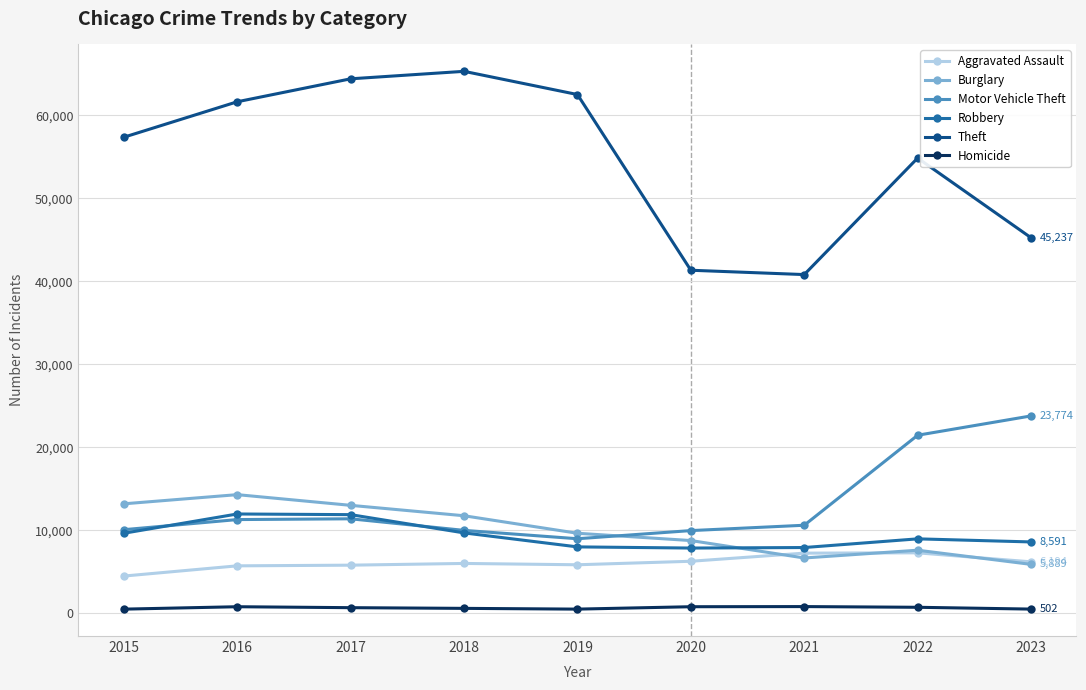

Is it true that Motor Vehicle Theft equals 12777 at 2023?

False